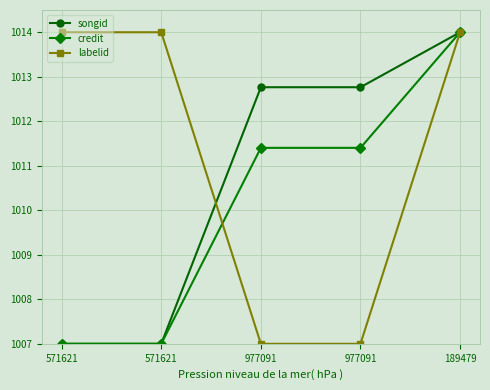

Is this an area chart (filled region under the line)?

No